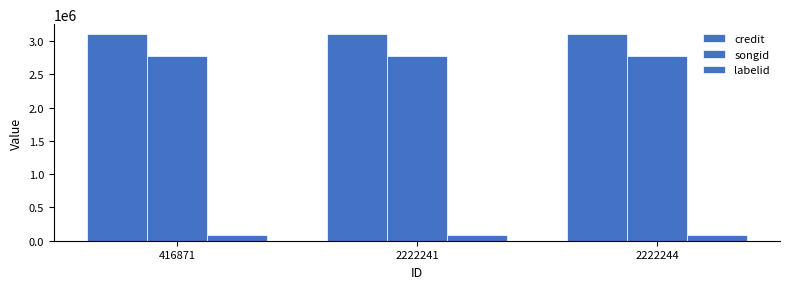

Are the bars horizontal?

No